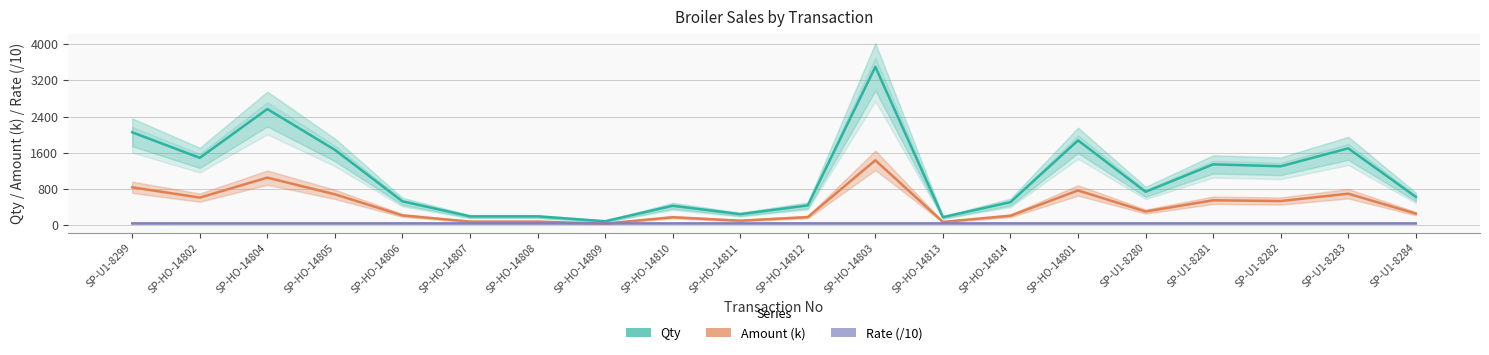

Which series has the largest range (max minus min)?

Qty